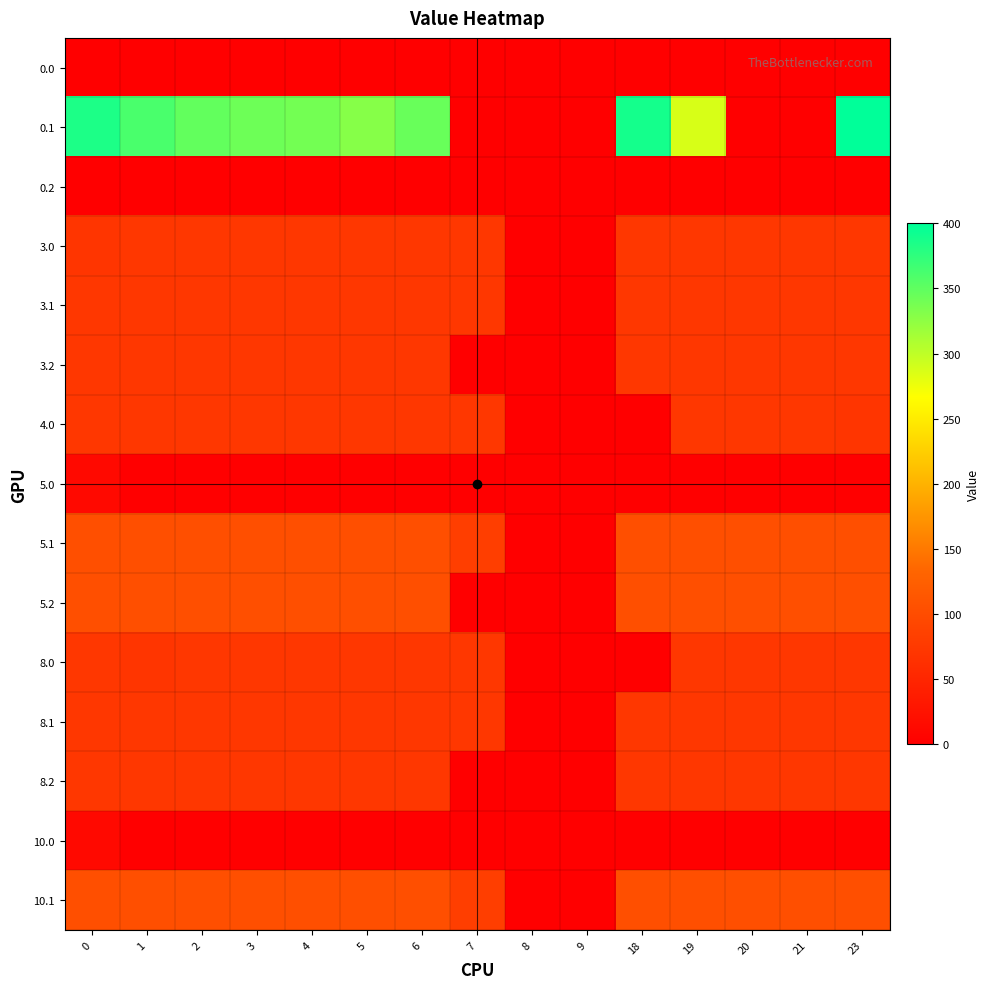

What is the total value across all series at 3?

1158.7